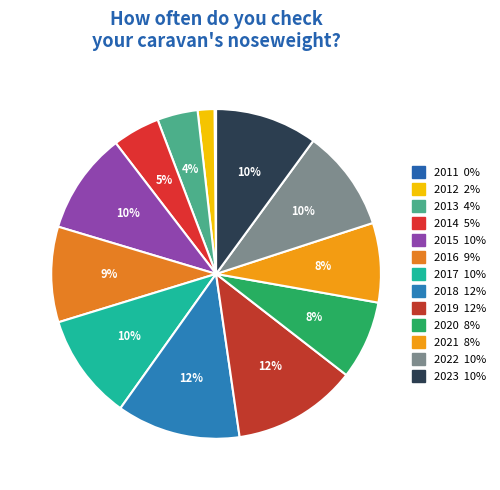

To the nearest percent, what percentage of the pie is 2015?

10%